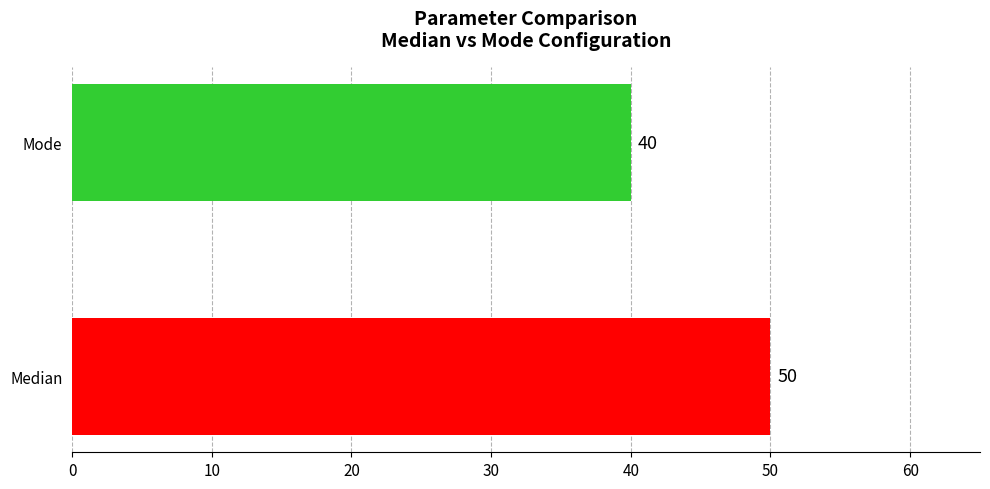

The Mode series shows 56 at Len_min. True or false?

False